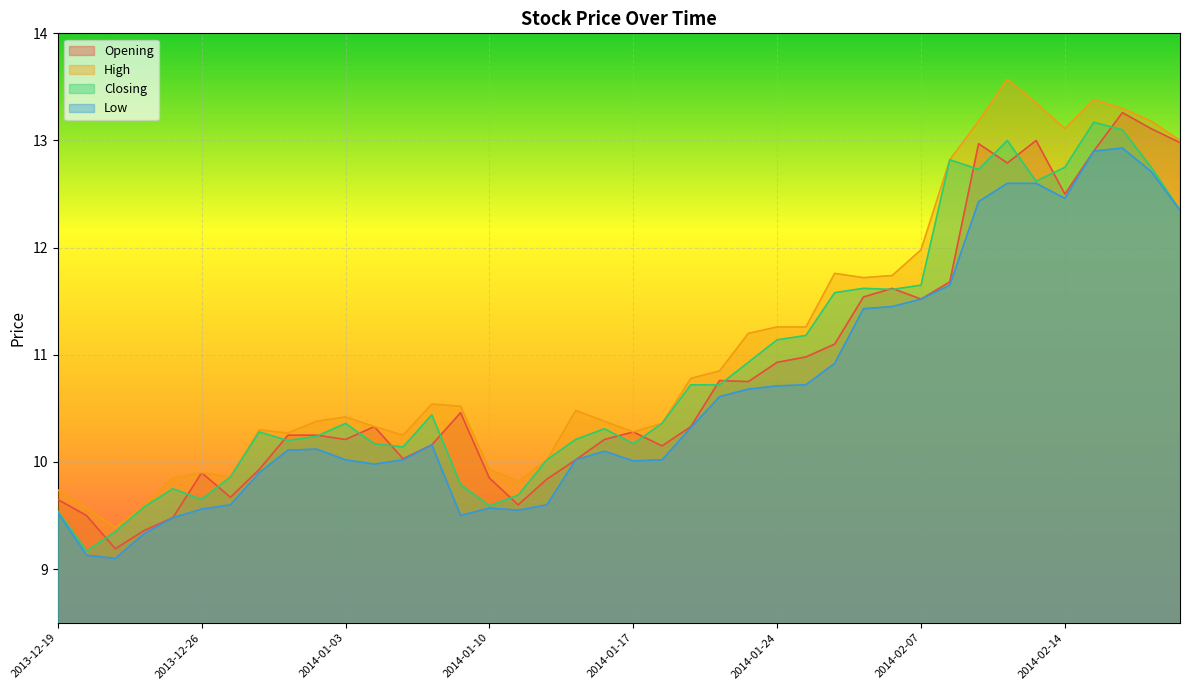

Where is Opening nearest to the value 11?

2014-01-27